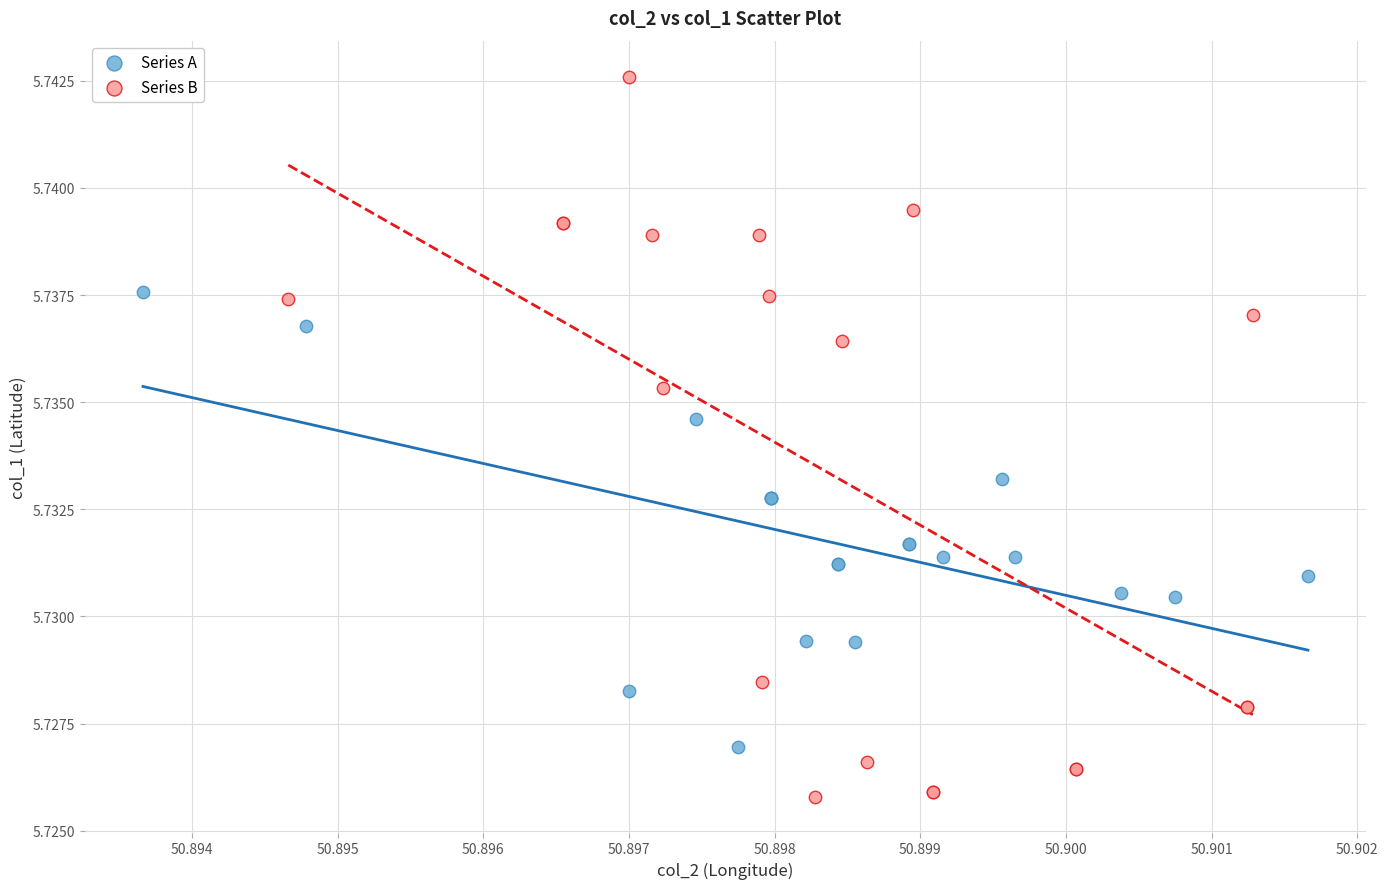

Which series contains the lowest Y value?

Series B